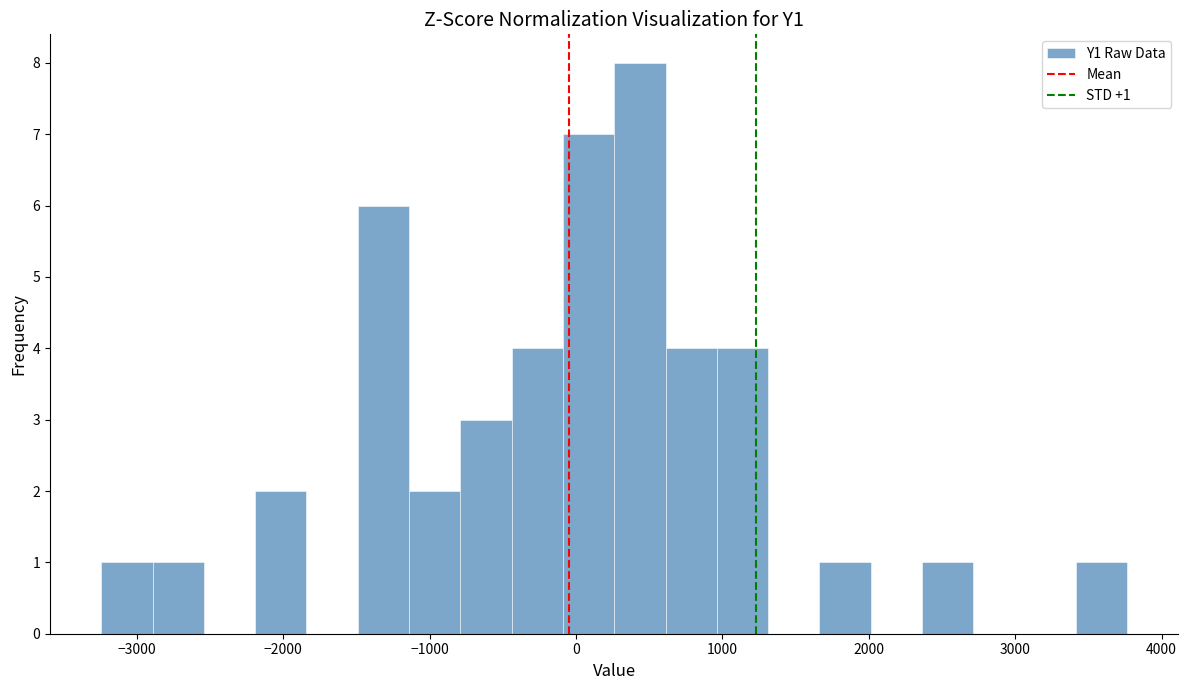

Around what value on the x-axis is the tallest bar? Give the approximate position of its centre, as read against the axis.

400